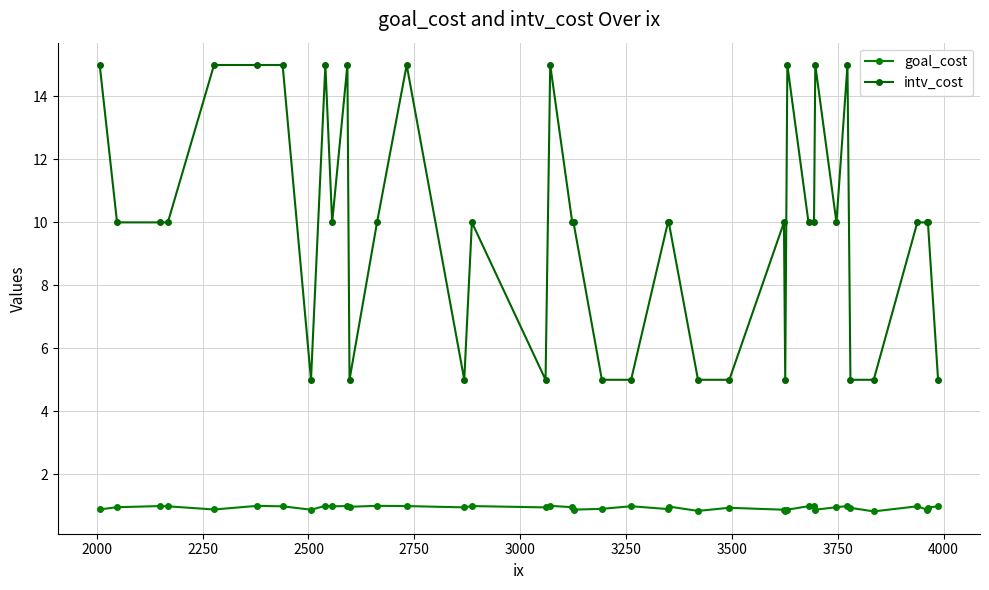

At how many categories does at least one series exceed 2?

40